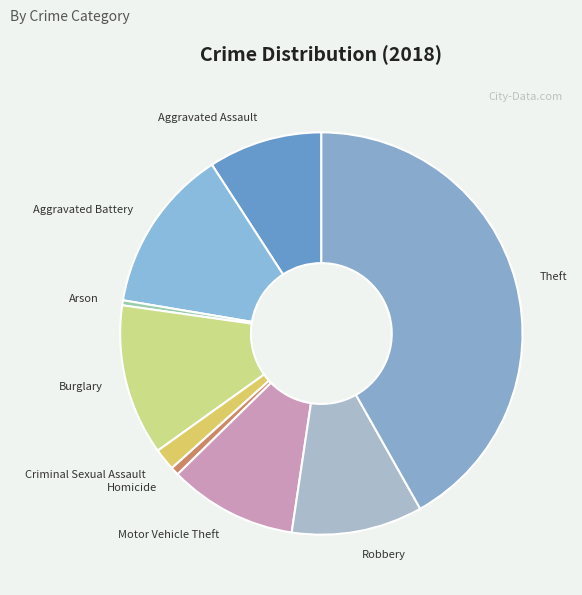

How many segments does this pie chart have?

9